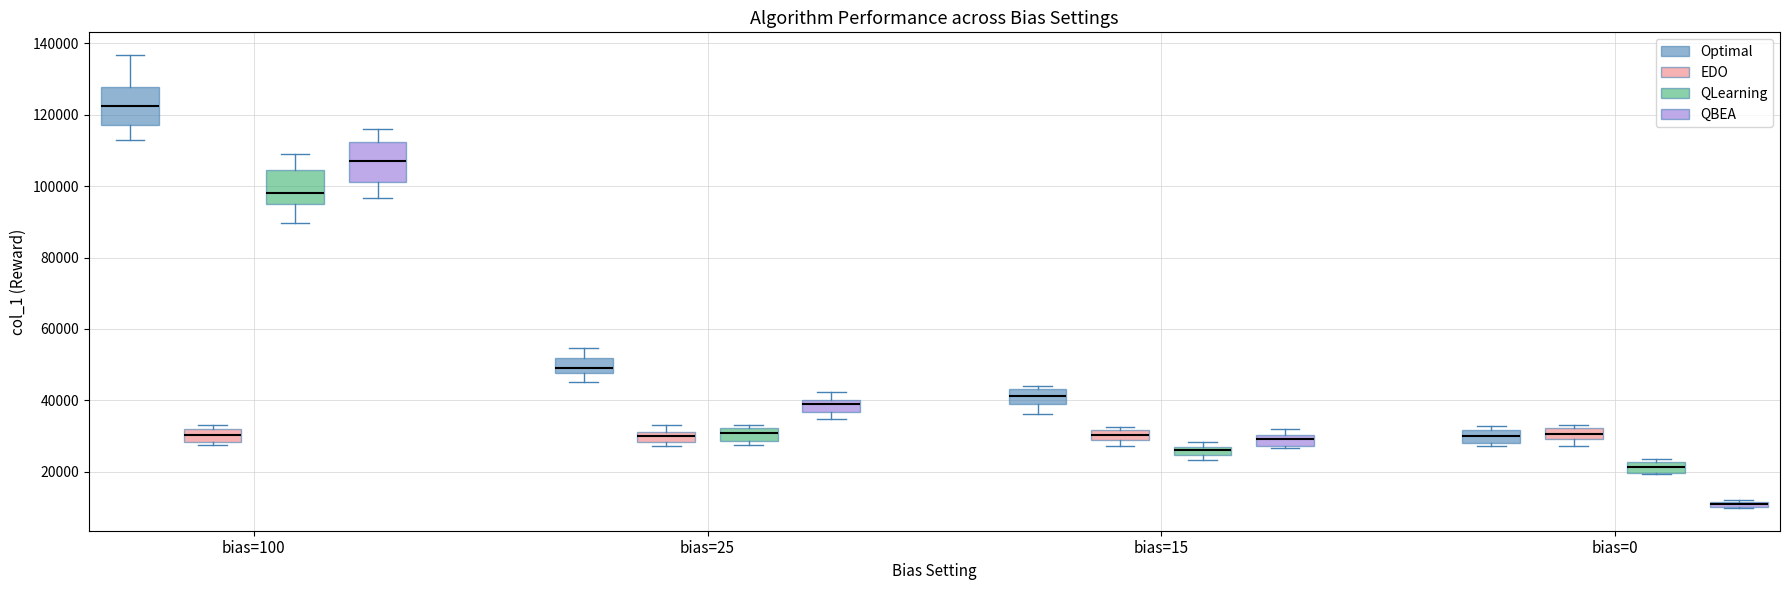

Where is the upper edge of the box for bias=0 (QBEA) on the y-axis? The values are not printed on the chart, so give them approximately, as read against the axis.

12000